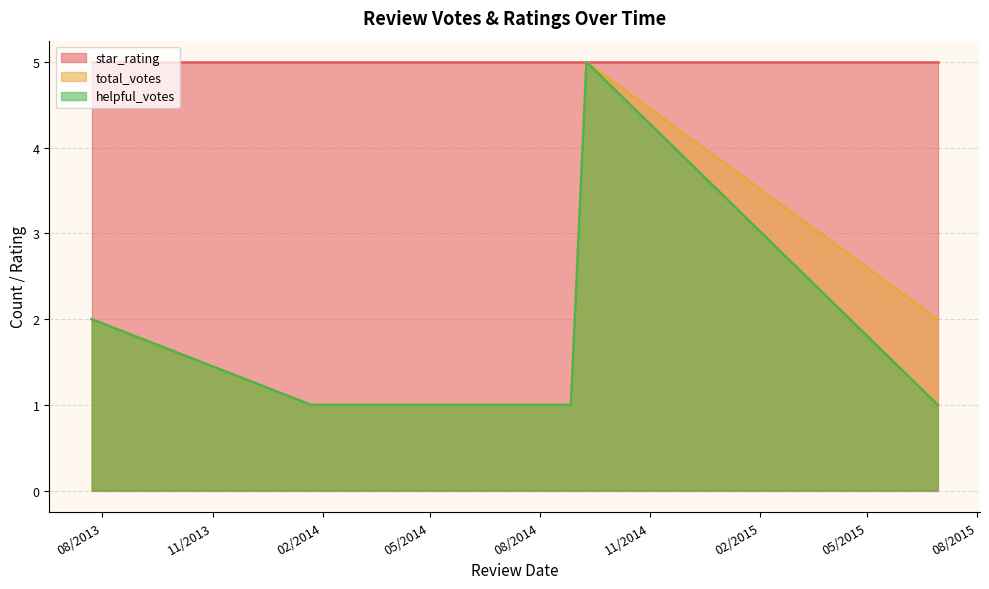

Is the value of star_rating at 6/29/2015 greater than the value of total_votes at 9/9/2014?

No